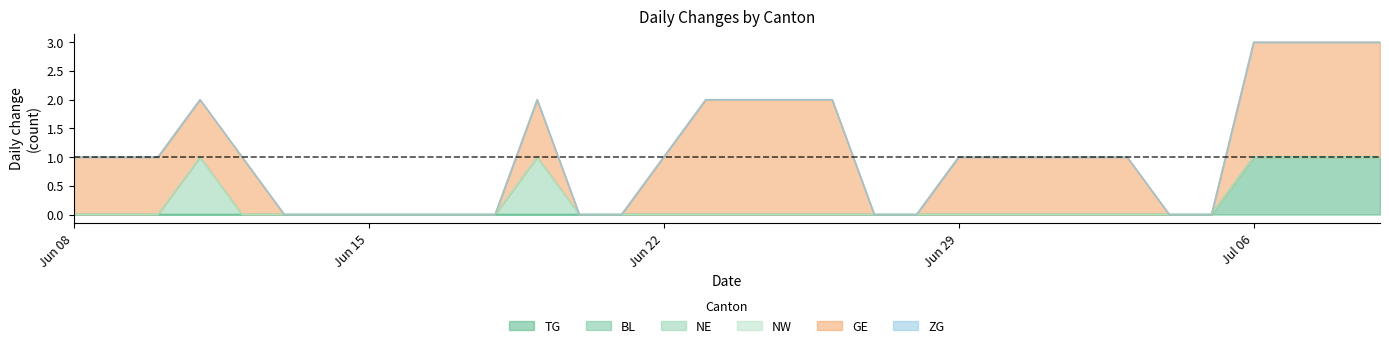

At how many categories does at least one series exceed 1?

8